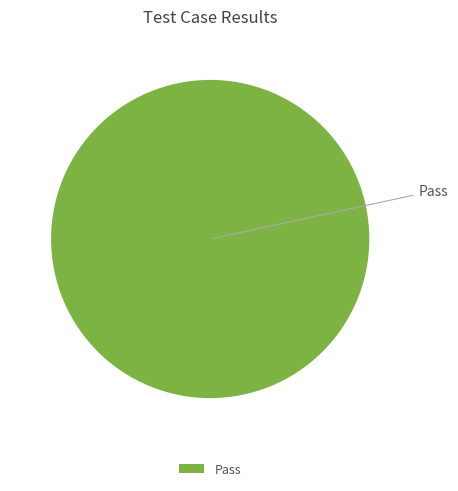

Which slice represents more than half of the pie?

Pass